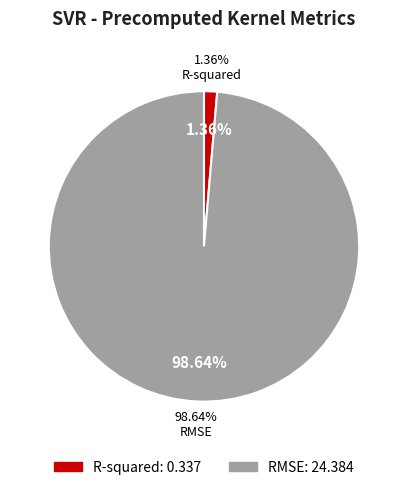

What percentage is the R-squared slice, to the nearest percent?

1%